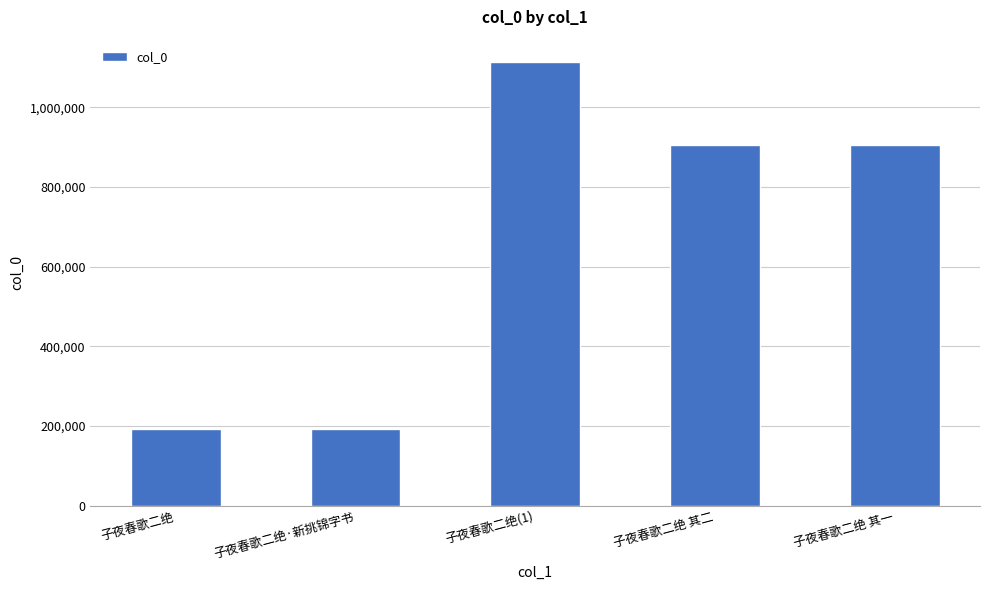

What is the average value?

661502